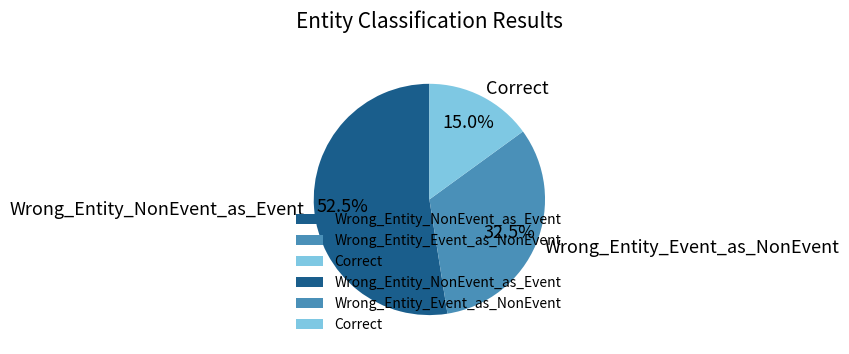

Which has a higher value, Wrong_Entity_NonEvent_as_Event or Correct?

Wrong_Entity_NonEvent_as_Event